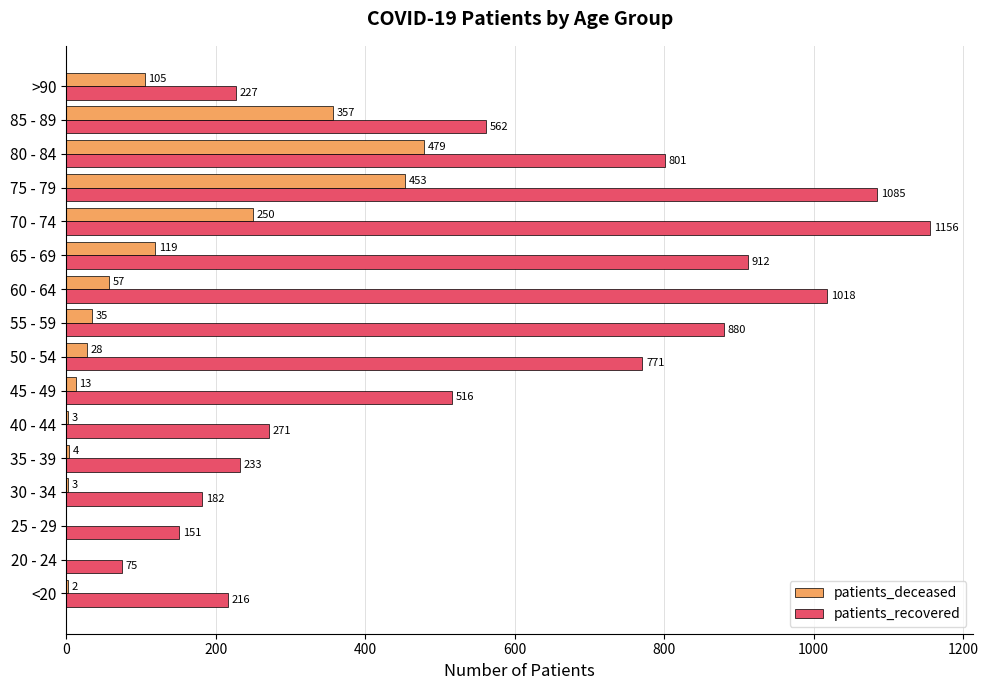

What is the approximate value of patients_recovered at 50 - 54, to the nearest 50?

750